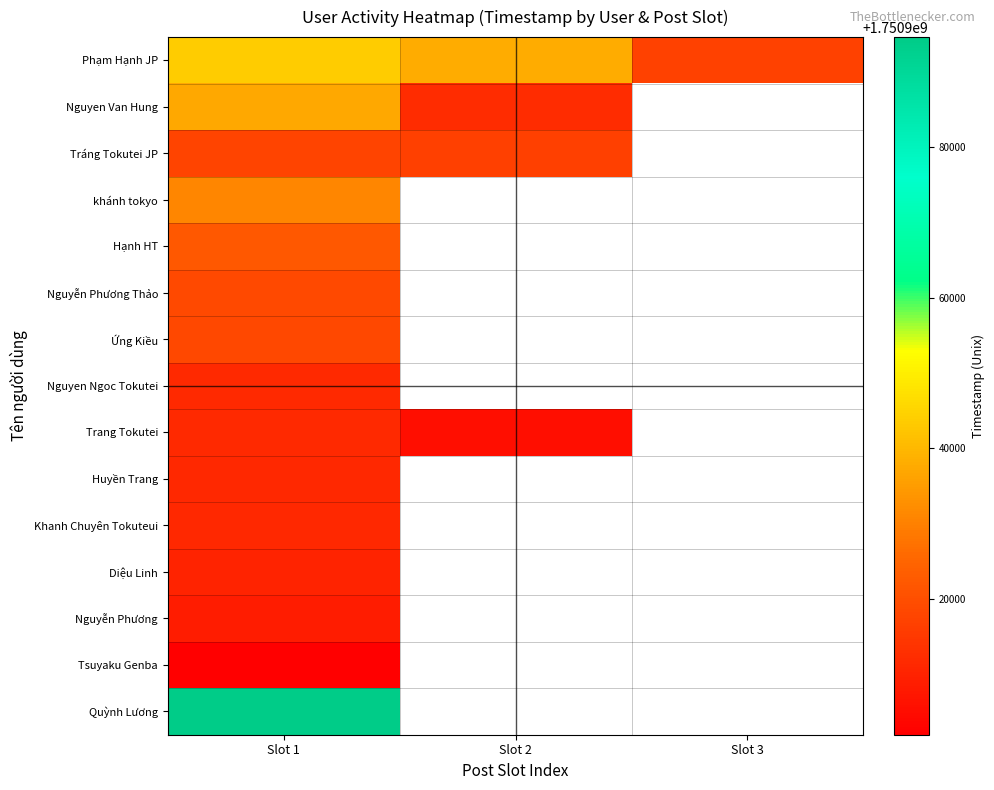

Which has a higher value, Slot 3 or Slot 2?

Slot 2